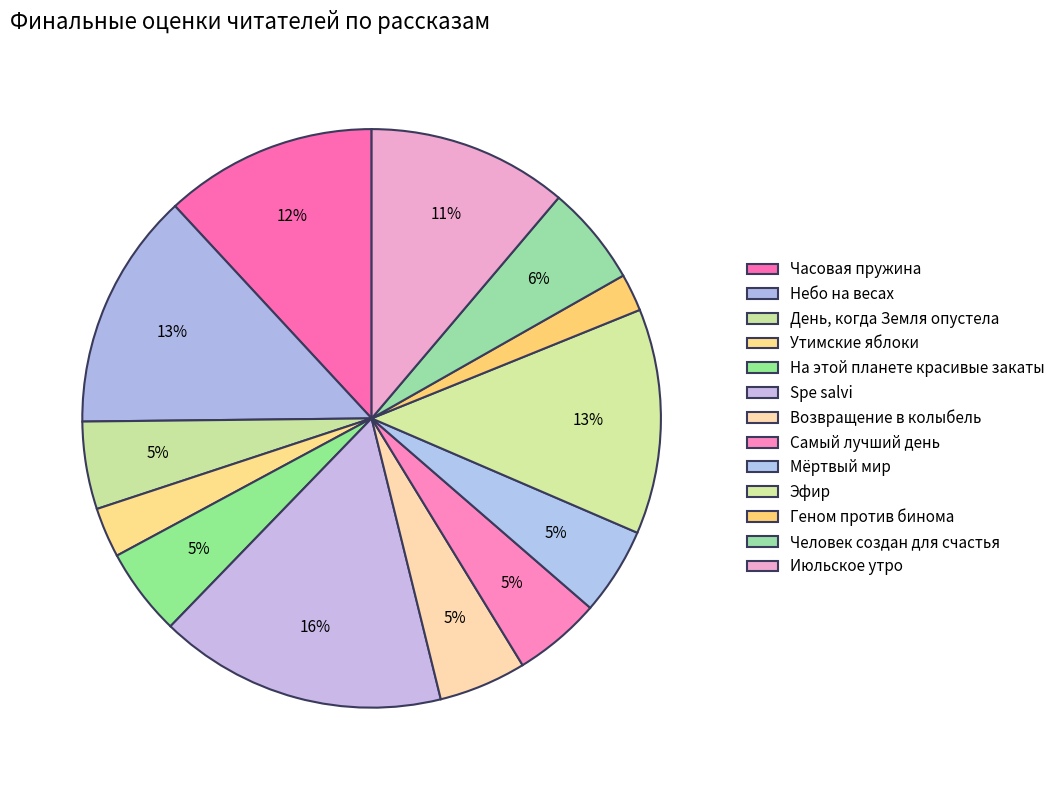

How many segments does this pie chart have?

13